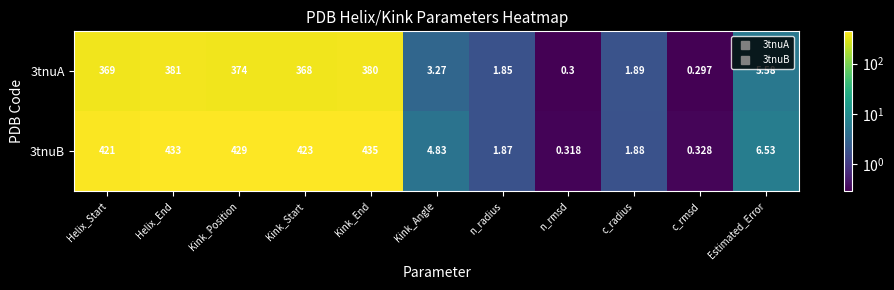

Rank the categories by 3tnuA value from lowest to highest.

c_rmsd, n_rmsd, n_radius, c_radius, Kink_Angle, Estimated_Error, Kink_Start, Helix_Start, Kink_Position, Kink_End, Helix_End